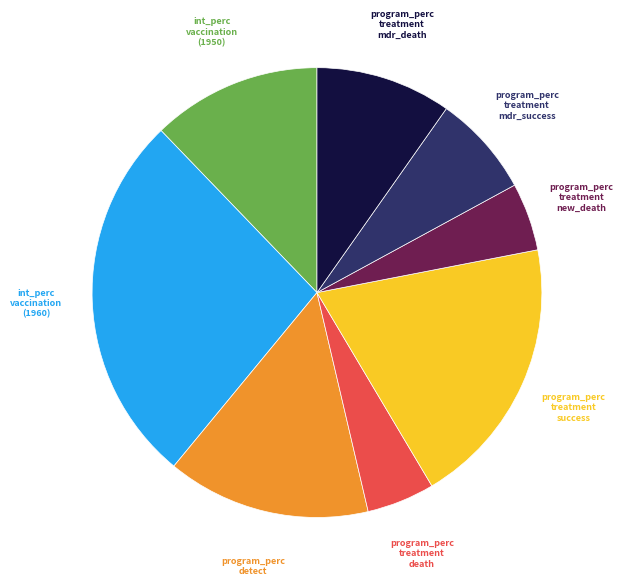

Is there any slice that represents more than half of the pie?

No